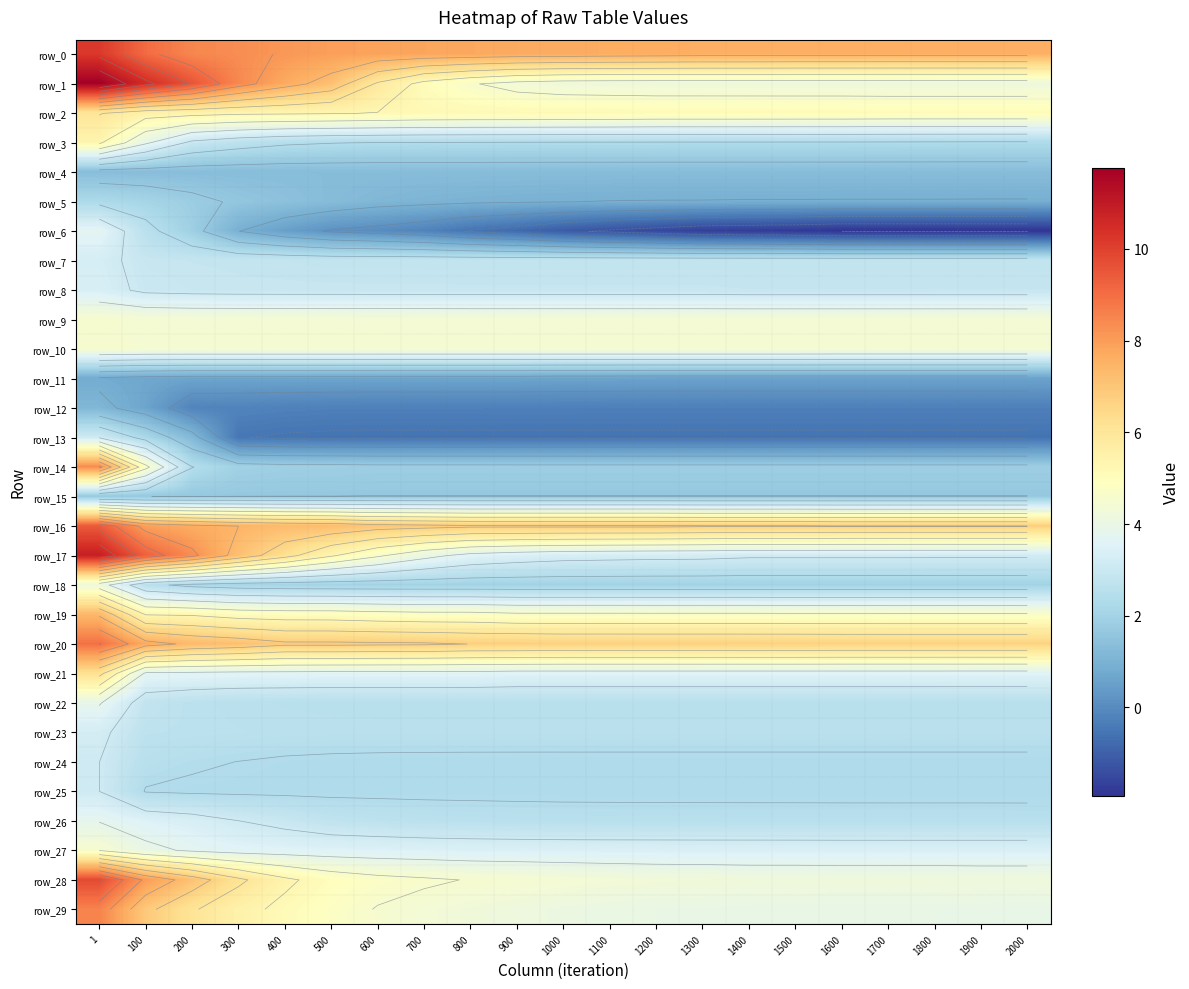

Rank the series at 200 from highest to lowest value.

row_1, row_0, row_17, row_16, row_20, row_28, row_29, row_2, row_19, row_10, row_9, row_27, row_21, row_26, row_3, row_8, row_7, row_23, row_22, row_24, row_14, row_25, row_18, row_6, row_5, row_15, row_4, row_13, row_11, row_12